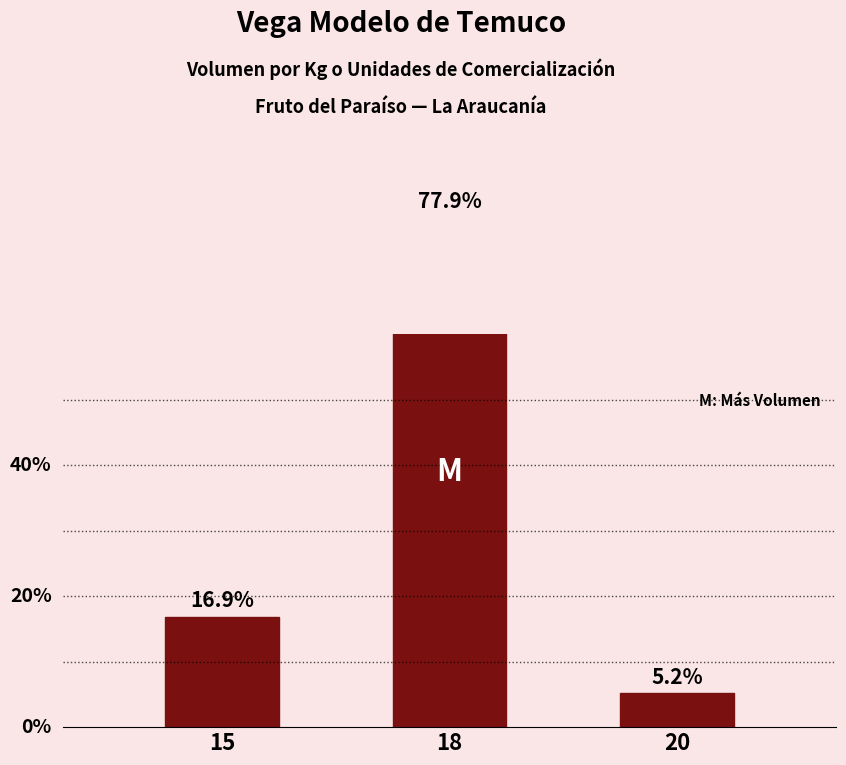

What is the minimum value shown in the chart?

5.2